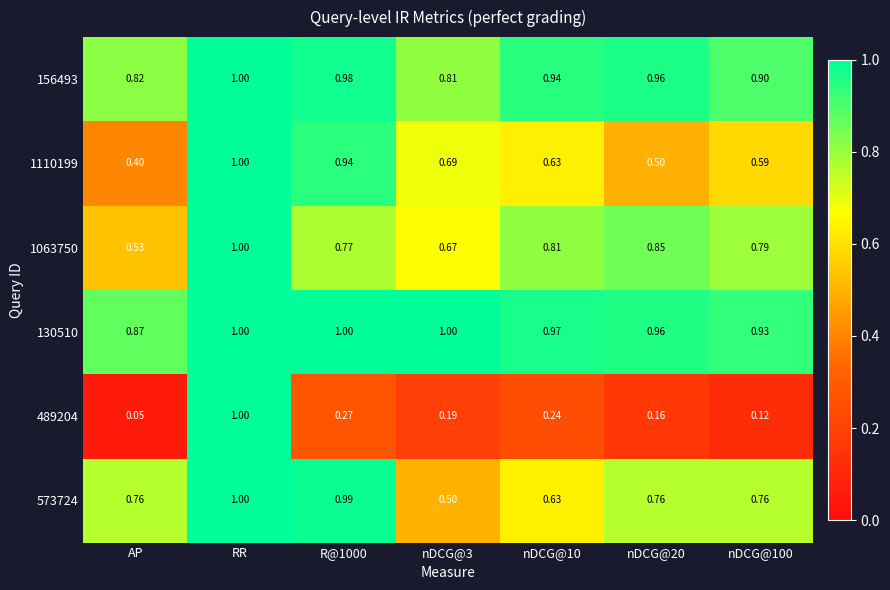

Which category has the lowest value in the 1063750 series?

AP